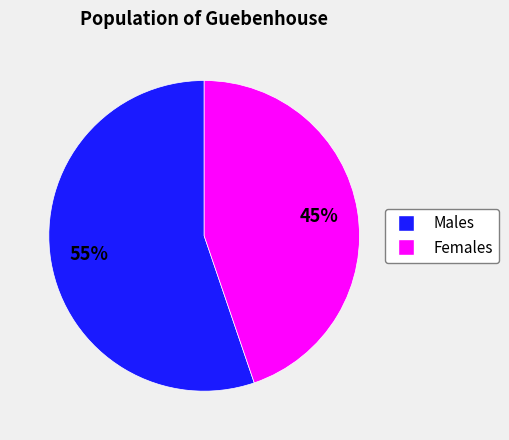

How many segments does this pie chart have?

2